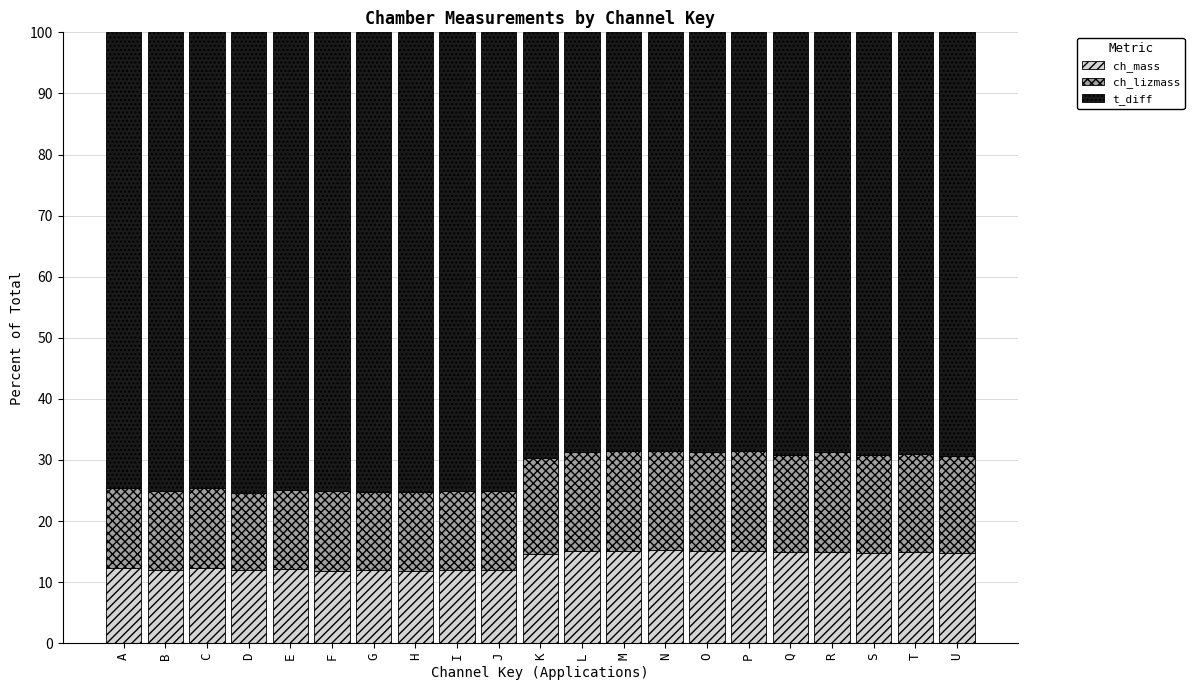

How many data points in ch_mass are less than 14?

10